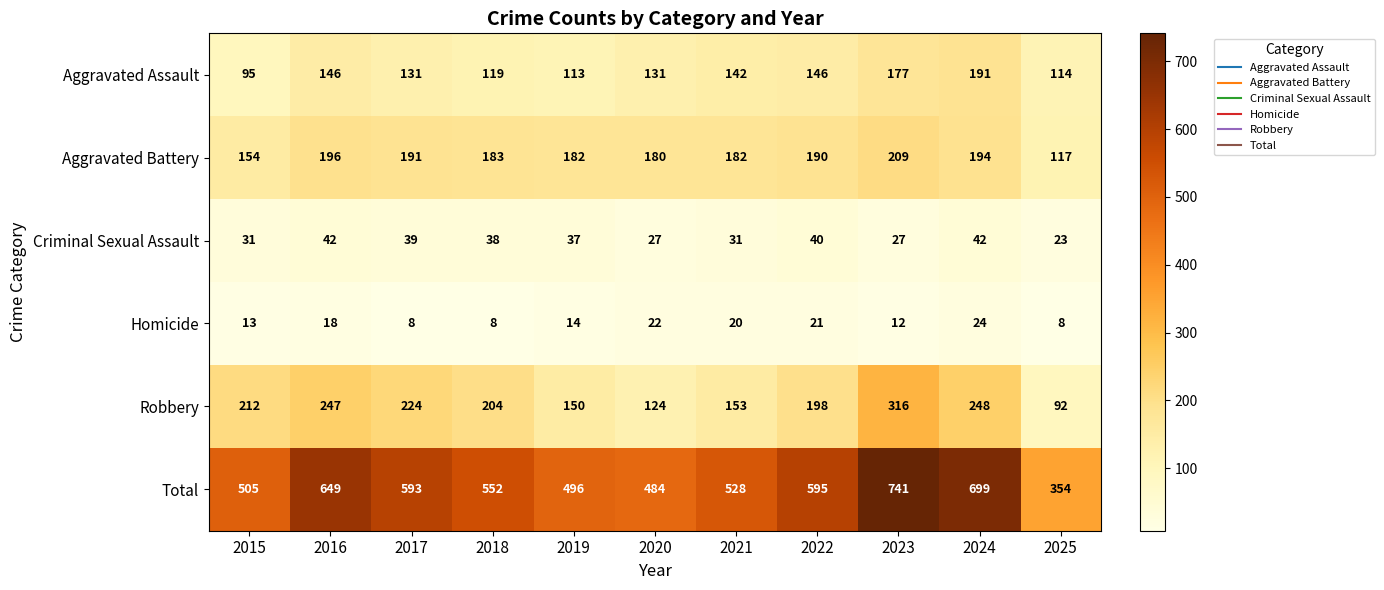

What is the maximum value for Robbery?

316